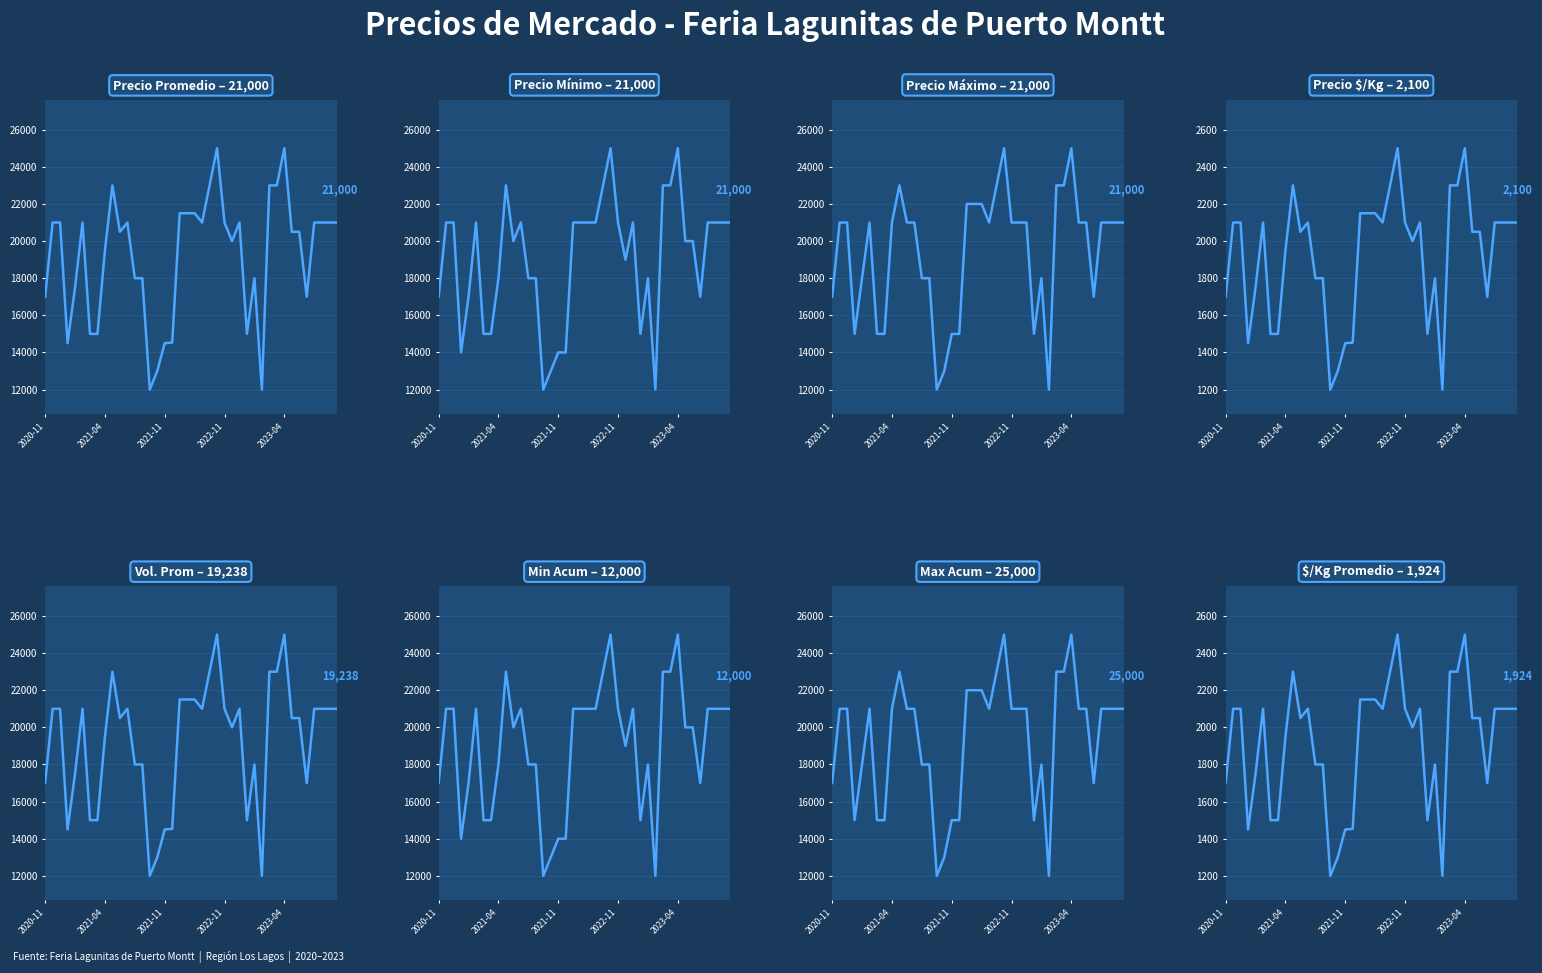

The Precio minimo series shows 20000 at 10. True or false?

True